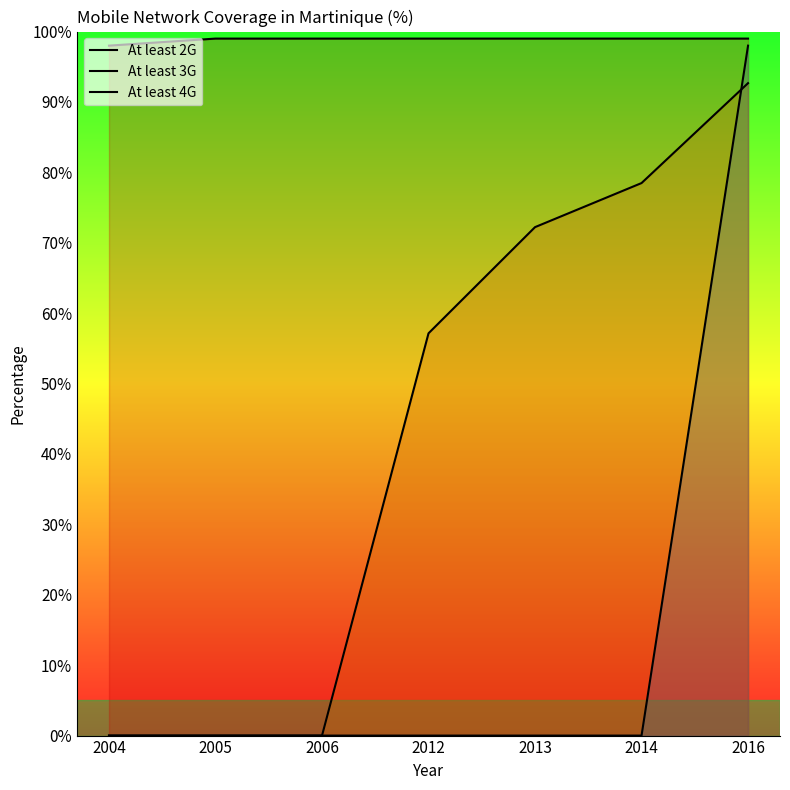

How many values in the At least 3G series are below 57?

3